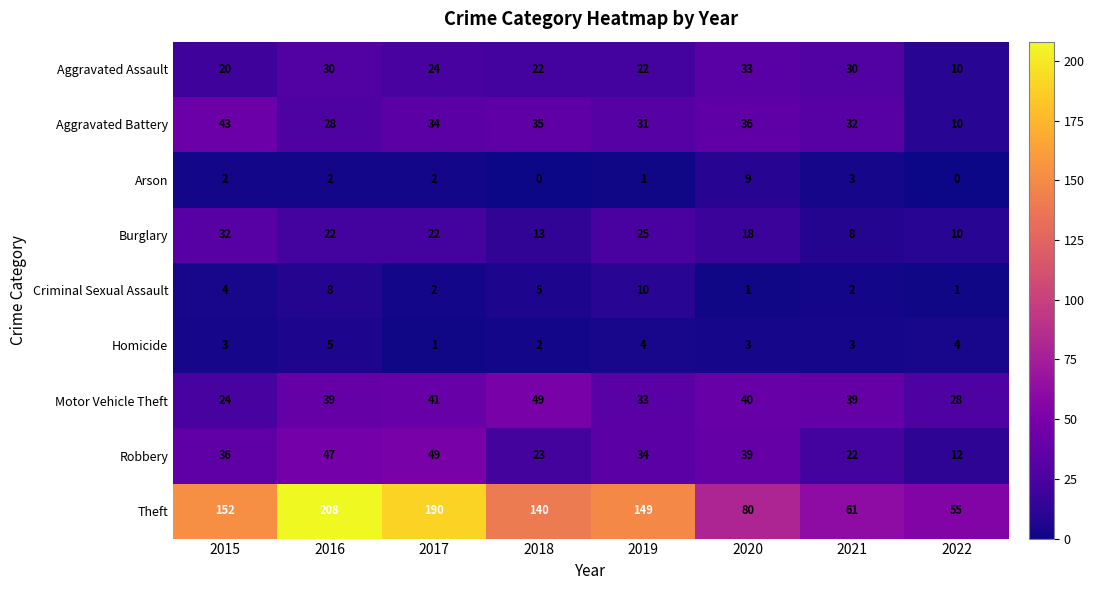

How many data points does each series have?

8